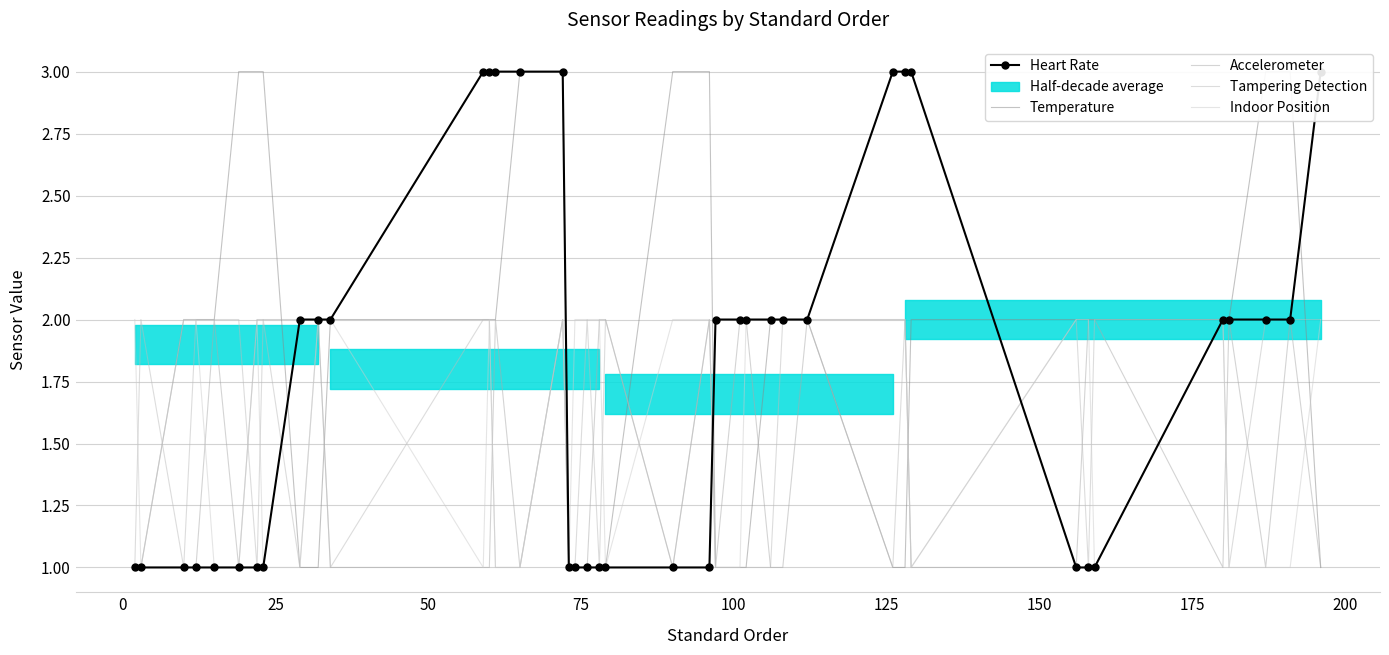

Is the value of Heart Rate at 26 greater than the value of Indoor Position at 19?

No